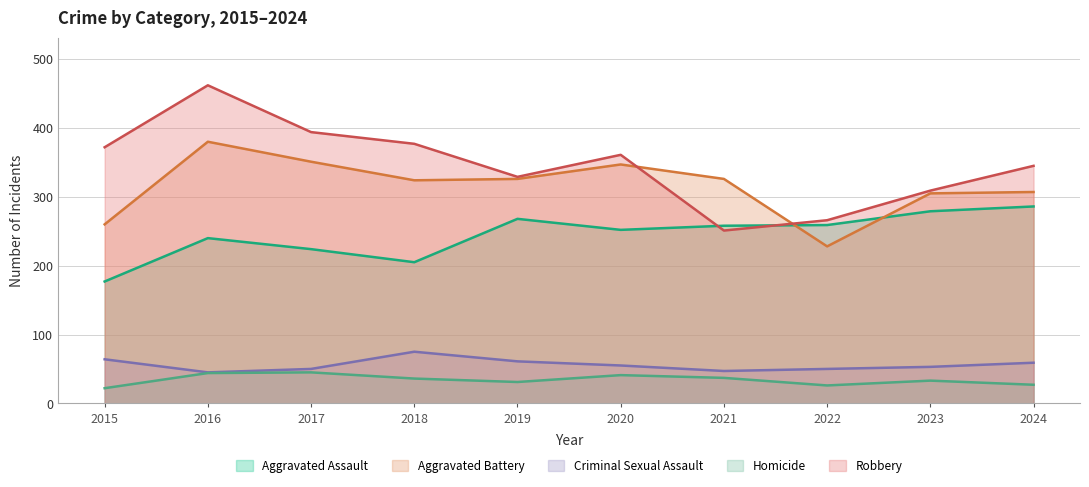

True or false: Homicide has a value of 15 at 2024.

False